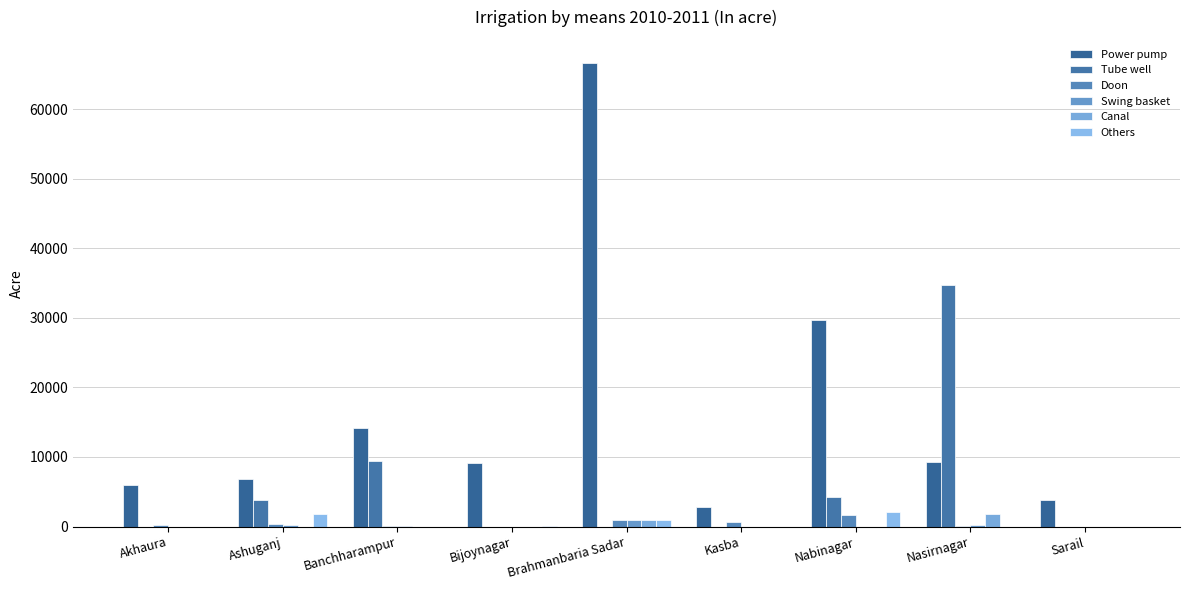

Which series has the largest total across all categories?

Power pump